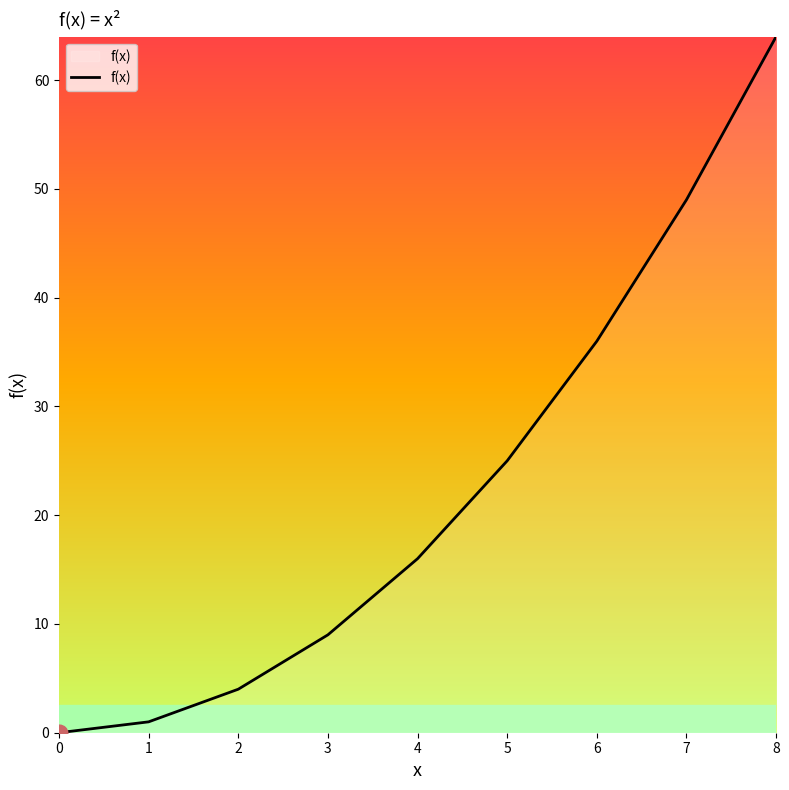

List the labels in order of value, smallest first.

0, 1, 2, 3, 4, 5, 6, 7, 8